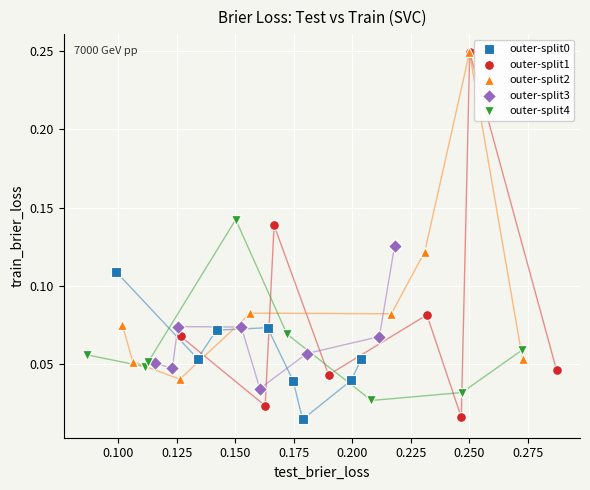

Which series has the widest spread of Y values?

outer-split1